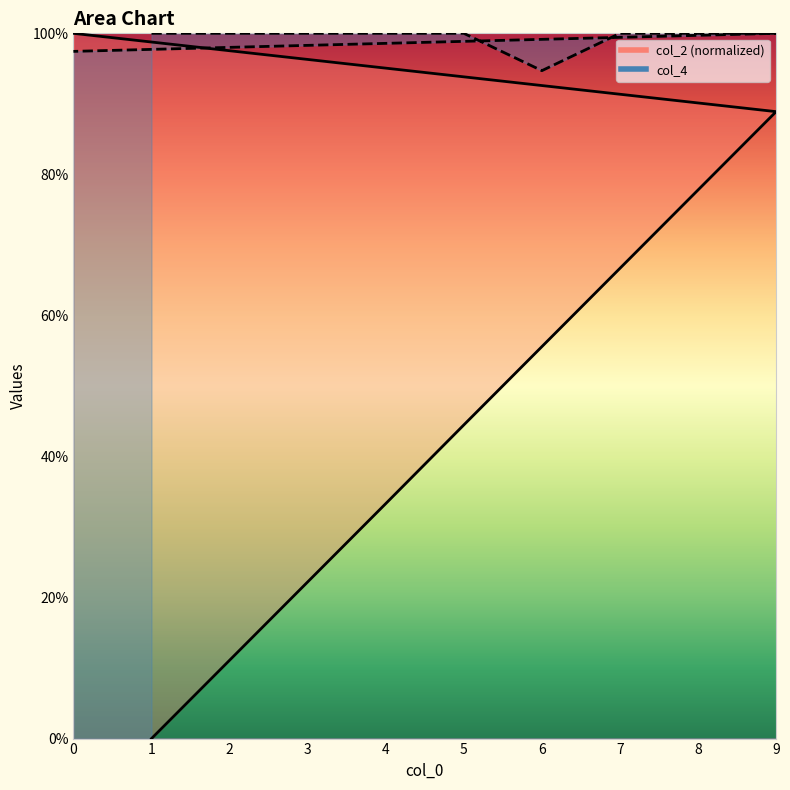

Reading right to left, what are all the values shown in this chart?

col_2: 0=1.0	9=0.9	8=0.8	7=0.7	6=0.6	5=0.4	4=0.3	3=0.2	2=0.1	1=0.0
col_4: 0=1.0	9=1.0	8=1.0	7=1.0	6=0.9	5=1.0	4=1.0	3=1.0	2=1.0	1=1.0